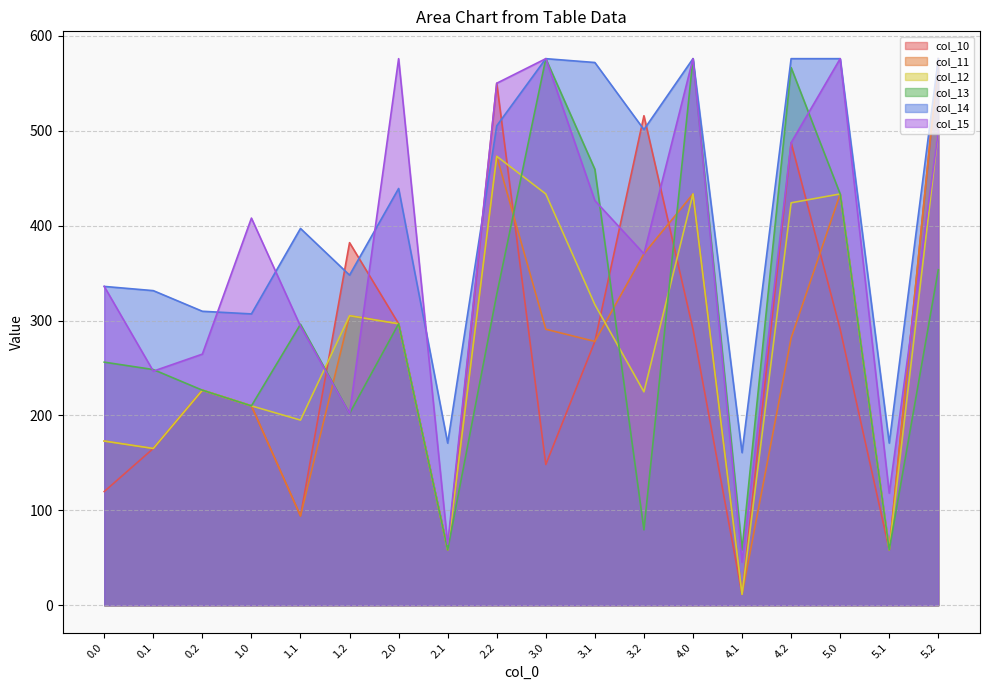

At which category is the sum across all series the highest?

5.2